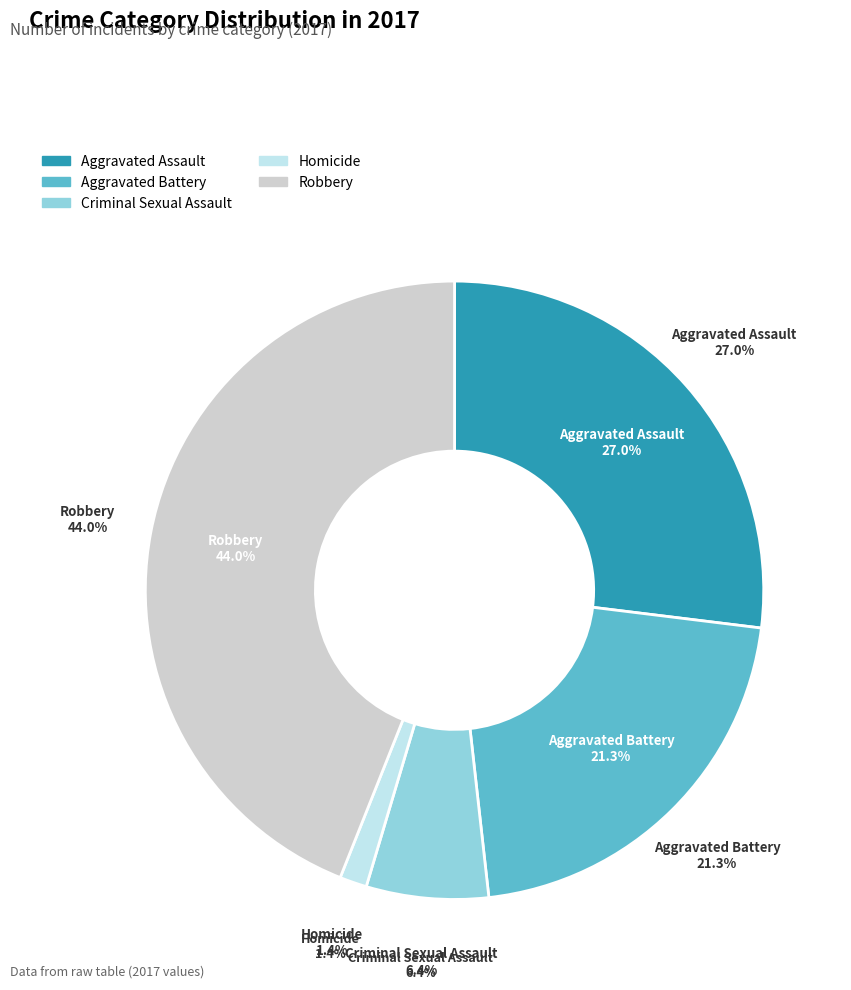

Which category has the smallest portion of the pie?

Homicide